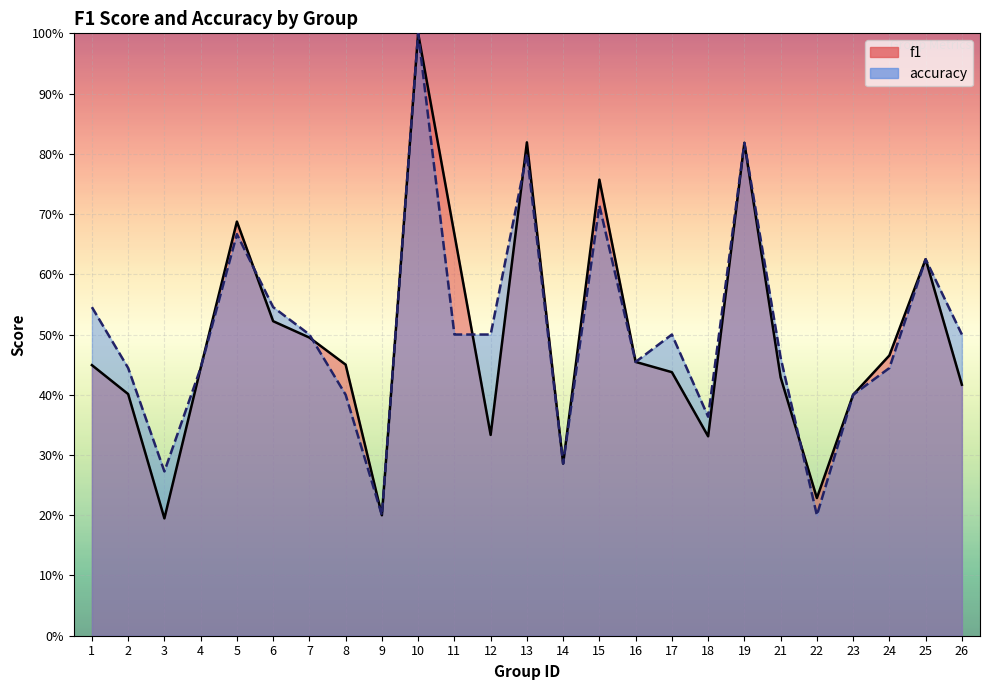

What is the minimum value shown in the chart?

0.2